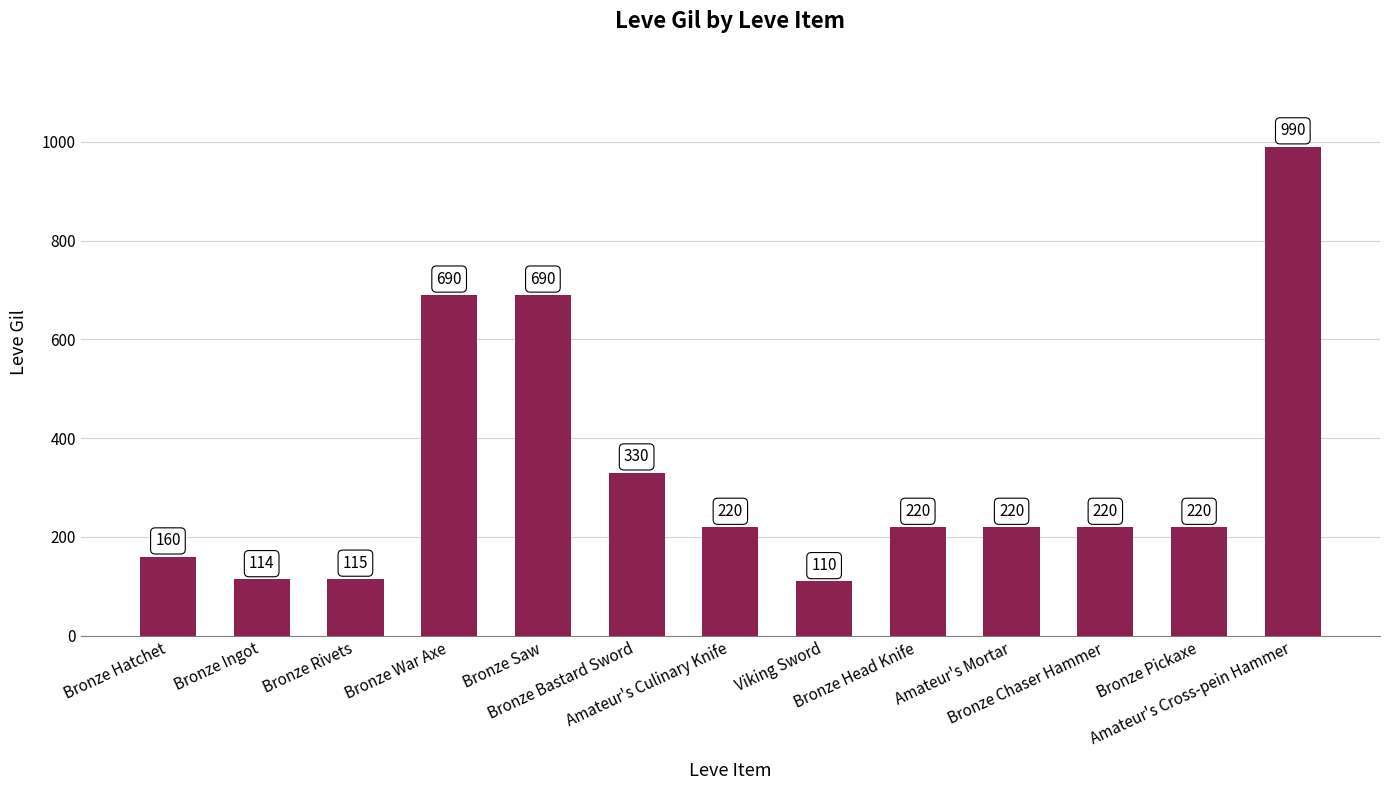

What is the sum of the values at Viking Sword and Bronze Chaser Hammer?

330